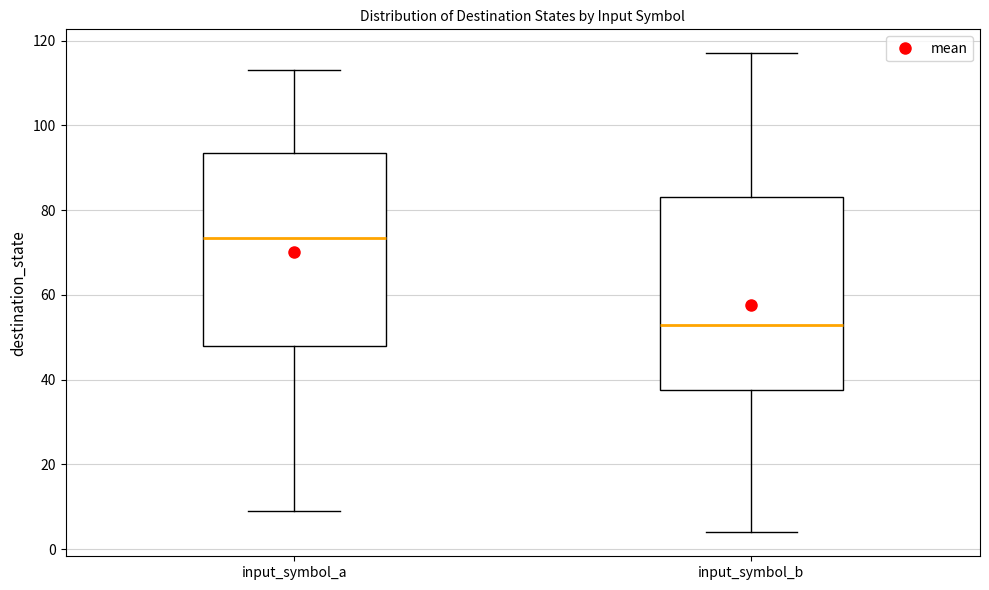

Where does the median line of the box for input_symbol_b sit on the y-axis? The values are not printed on the chart, so give them approximately, as read against the axis.

54